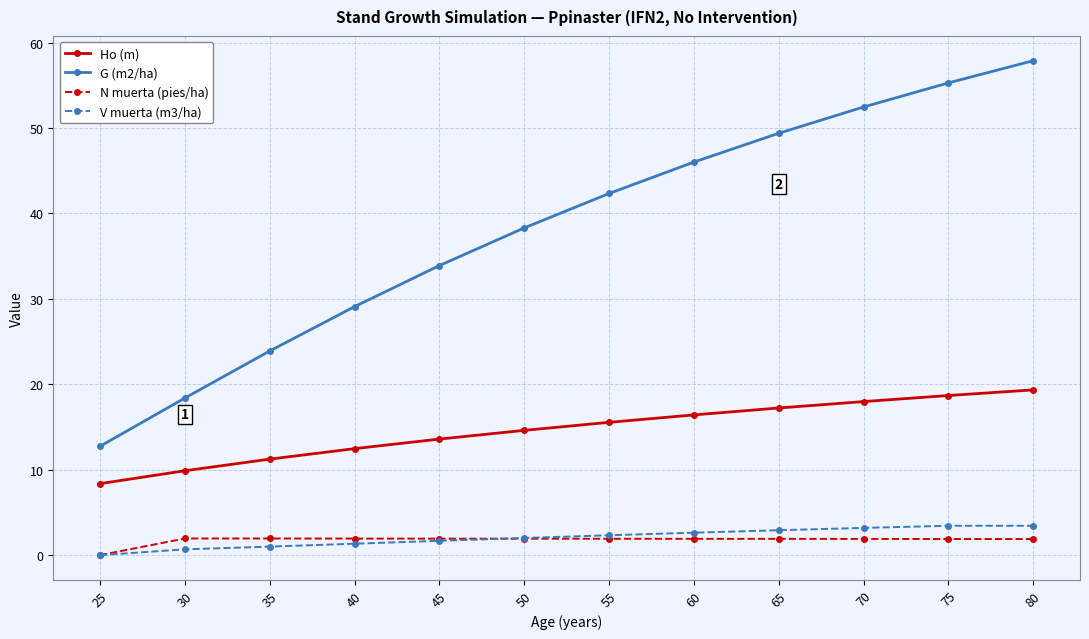

Between 25 and 75, which series saw the biggest shift?

G (m2/ha)